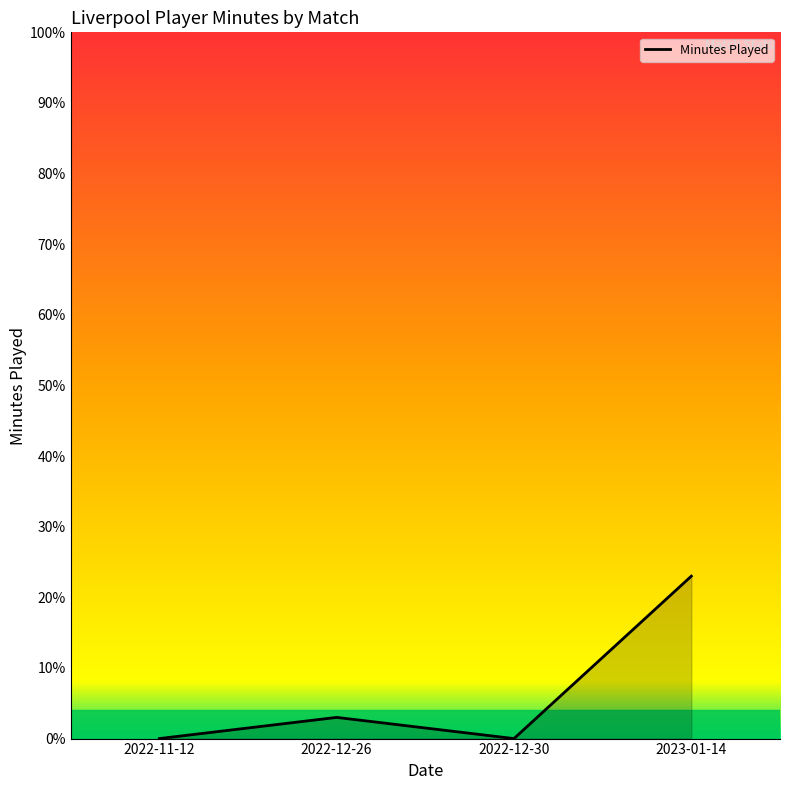

Read the value at 2022-12-26, to the nearest 5.

5